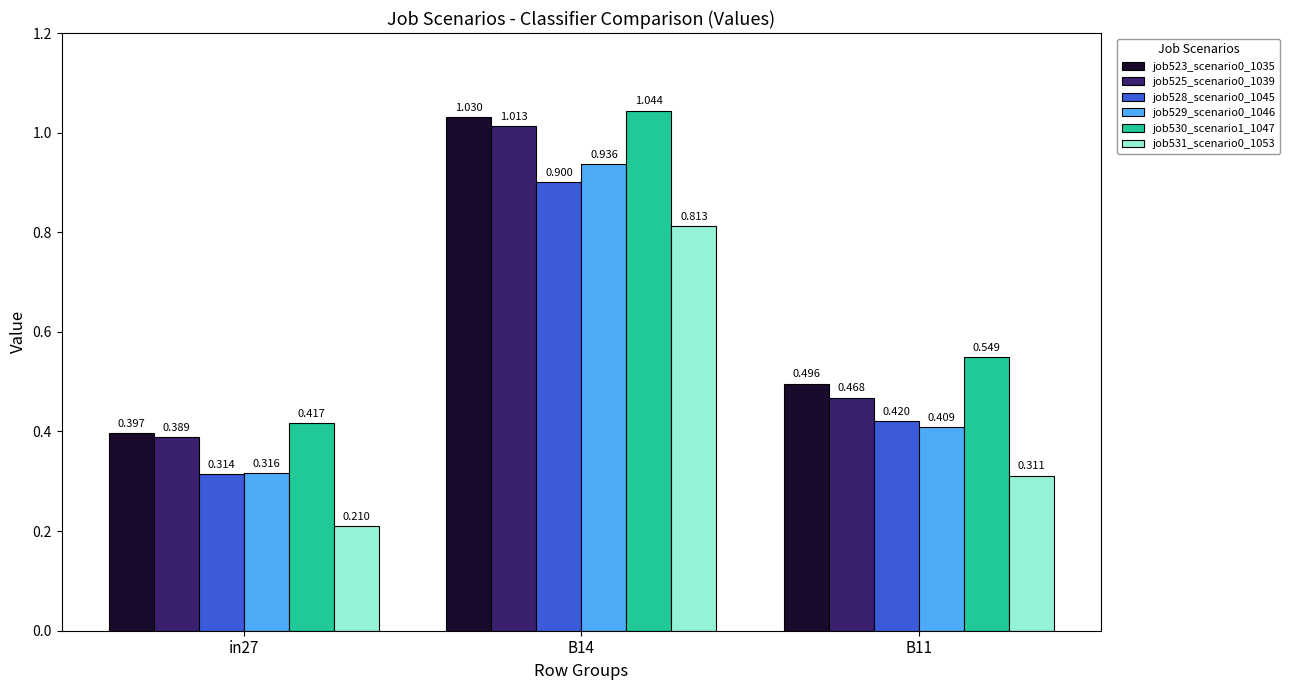

Is the value of job528_scenario0_1045 at in27 greater than the value of job531_scenario0_1053 at B11?

Yes